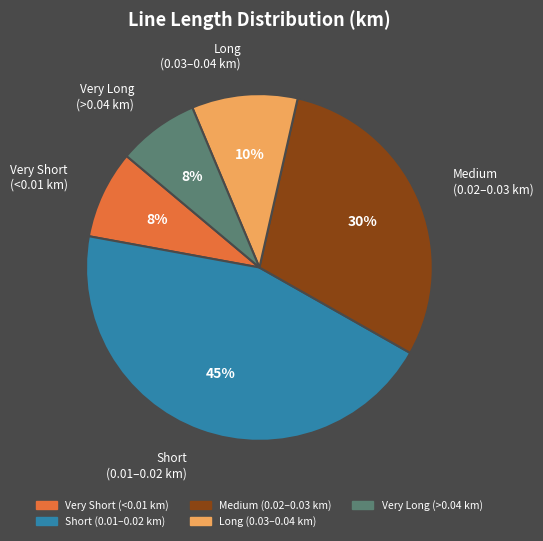

Is there any slice that represents more than half of the pie?

No